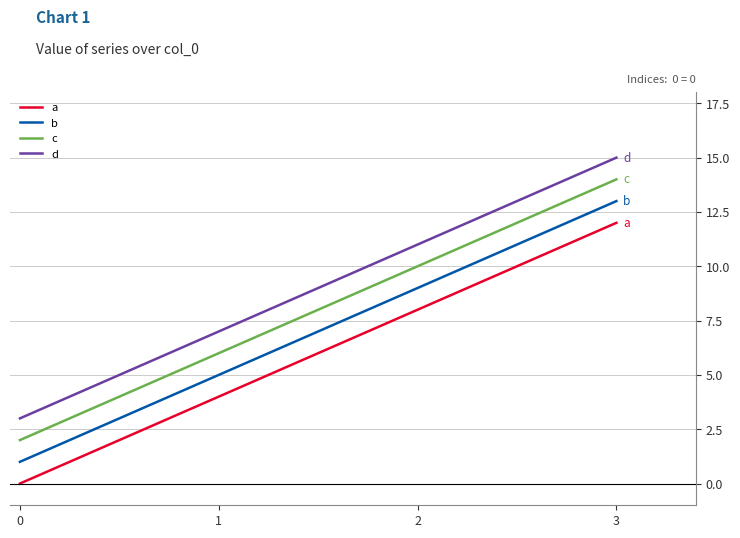

What is the total value across all series at 3?

54